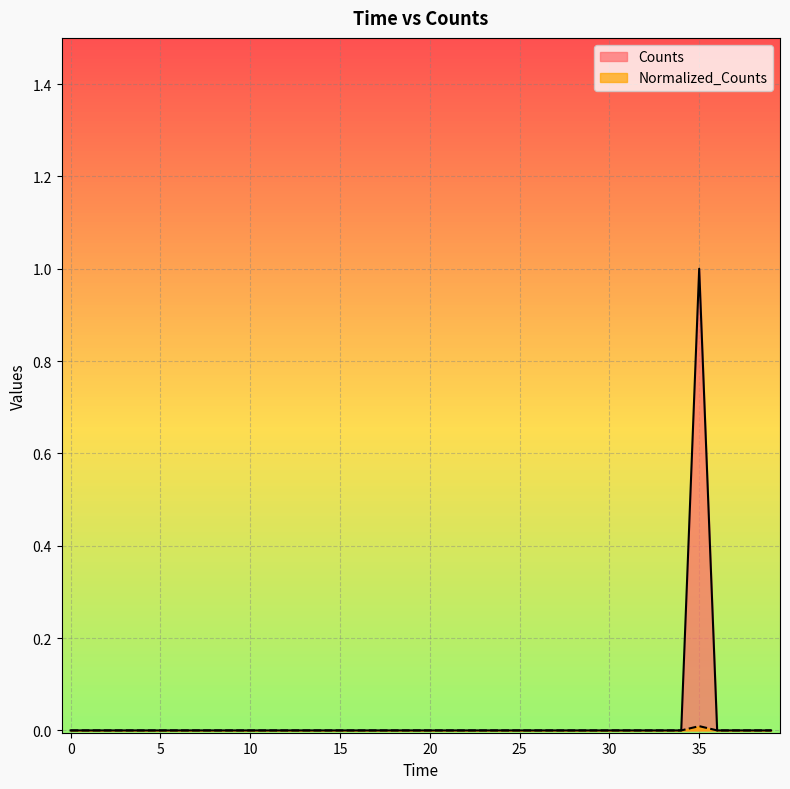

True or false: Counts has a value of -0.6 at 3200.0.

False